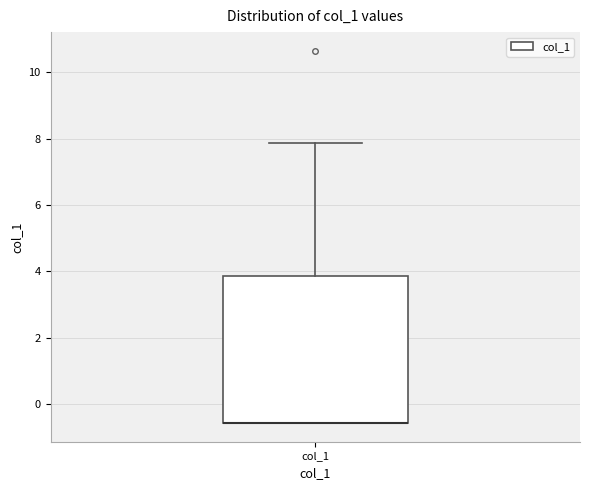

Read this box plot against the y-axis: the position of the median line, the range covered by the box, and the ends of both whiskers. The values are not printed on the chart, so give them approximately, as read against the axis.

median -0.6 (drawn on the box's lower edge), box -0.6 to 3.8, whiskers -0.6 to 7.8